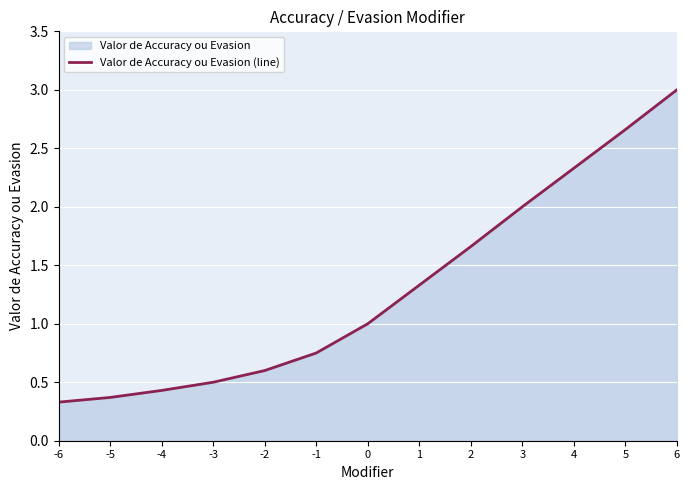

Reading left to right, transcribe all the data shown in this chart.

0.3	0.4	0.4	0.5	0.6	0.8	1.0	1.3	1.7	2.0	2.3	2.7	3.0